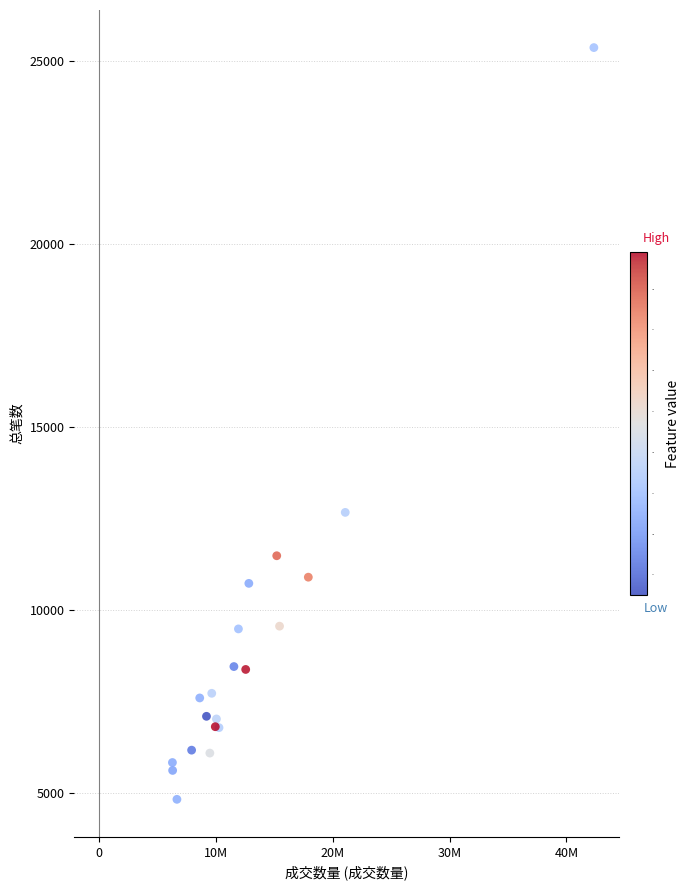

What Y value in the scatter plot is closest to 15093?

12662